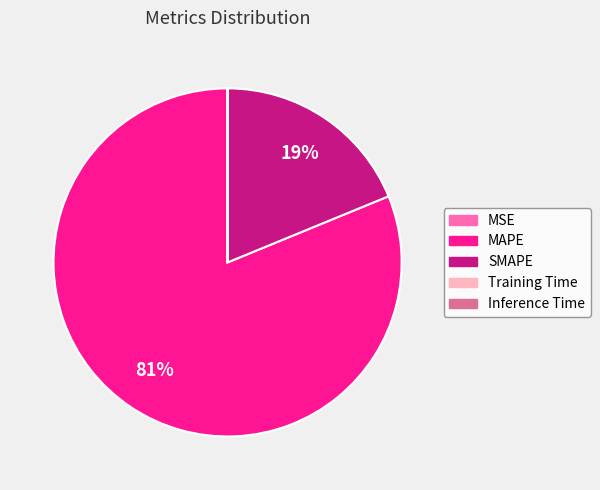

Which slice is the largest?

MAPE